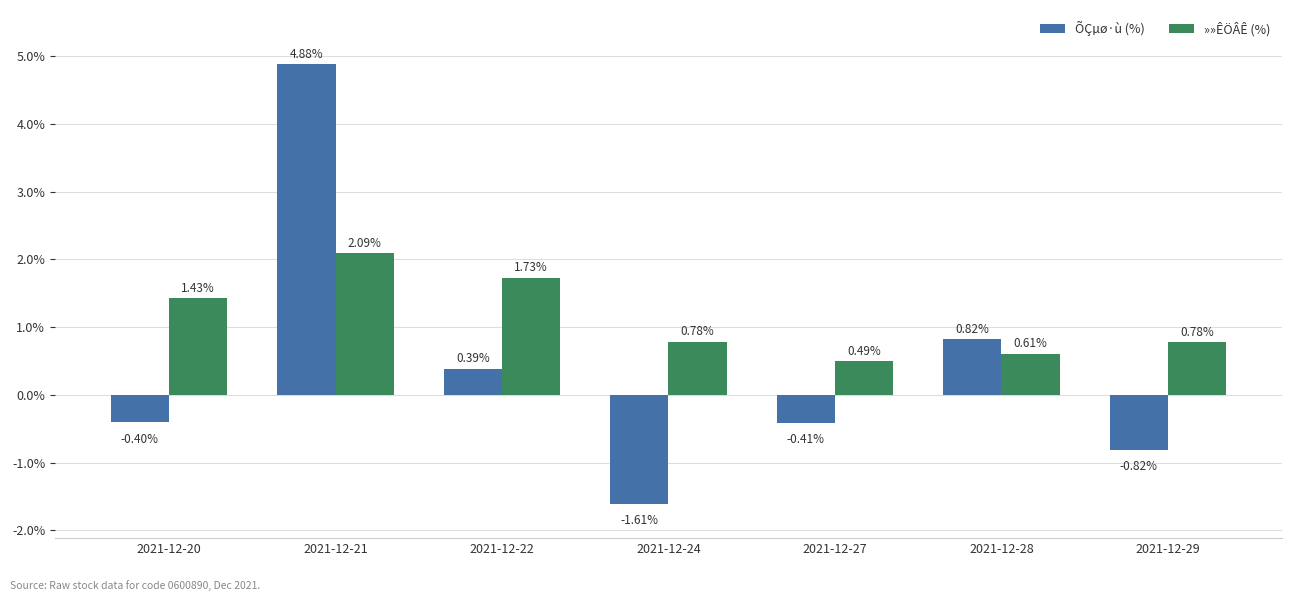

What is the difference between the ÕÇµø·ù (%) values at 2021-12-21 and 2021-12-27?

5.3